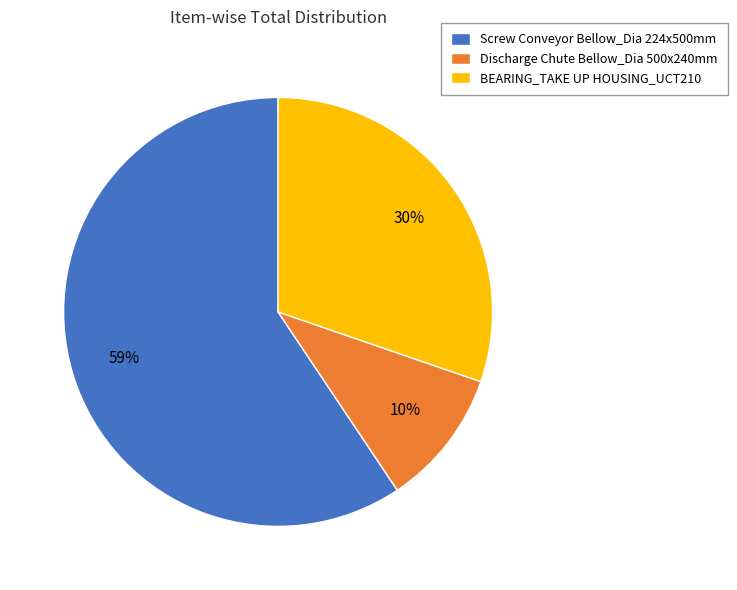

Between BEARING_TAKE UP HOUSING_UCT210 and Discharge Chute Bellow_Dia 500x240mm, which is larger?

BEARING_TAKE UP HOUSING_UCT210